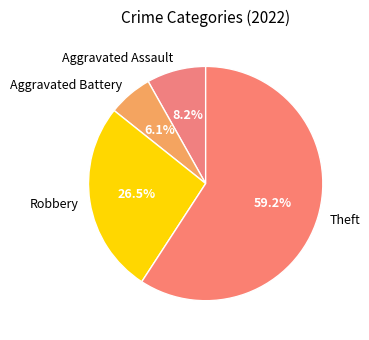

What is the largest slice in the pie chart?

Theft